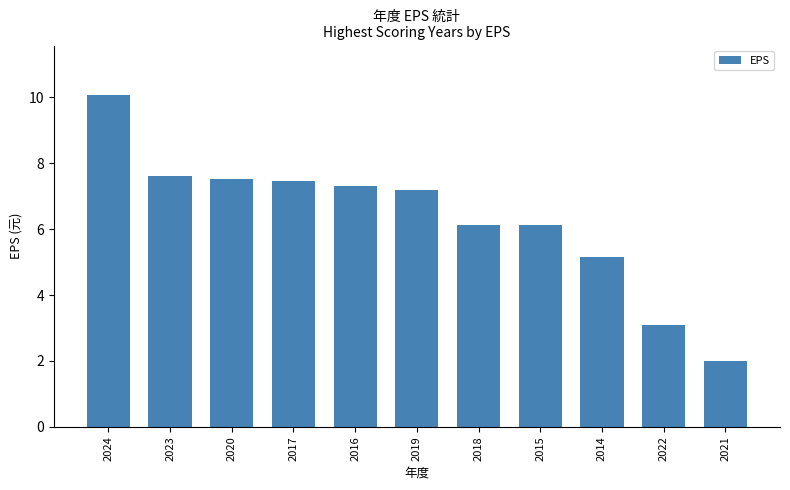

Are the bars horizontal?

No